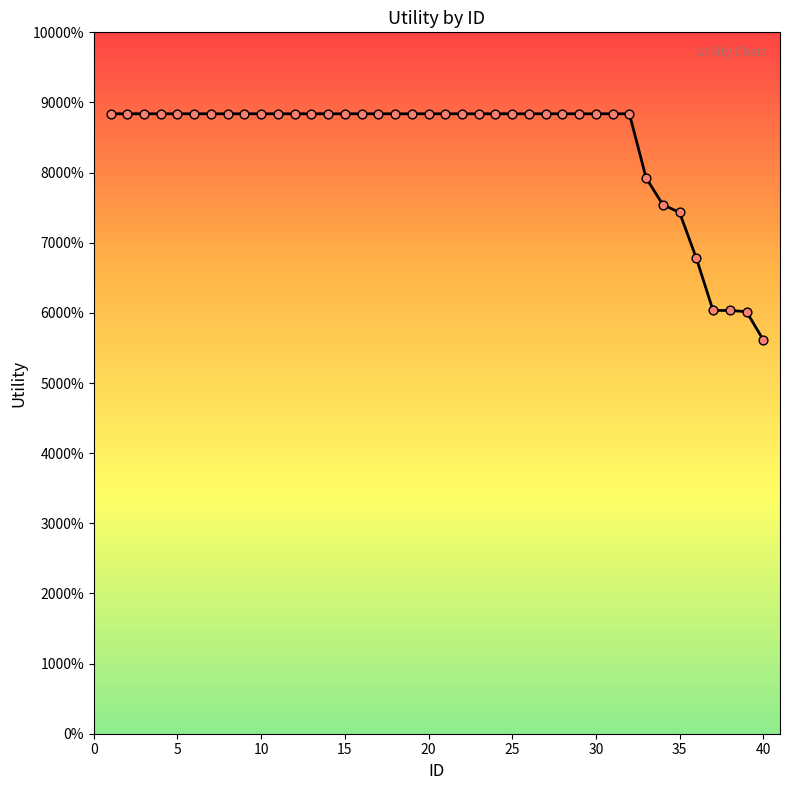

Does the chart have visible grid lines?

No